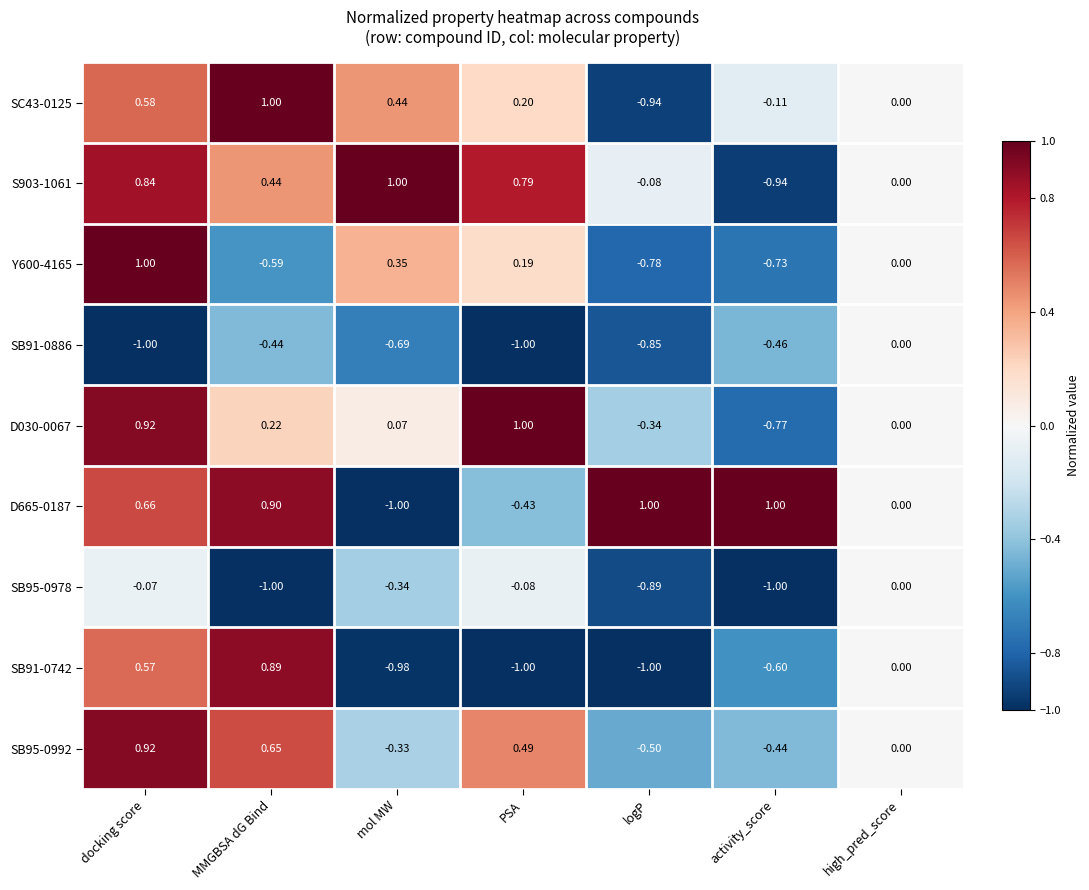

Is the value of S903-1061 at docking score greater than the value of SC43-0125 at activity_score?

Yes